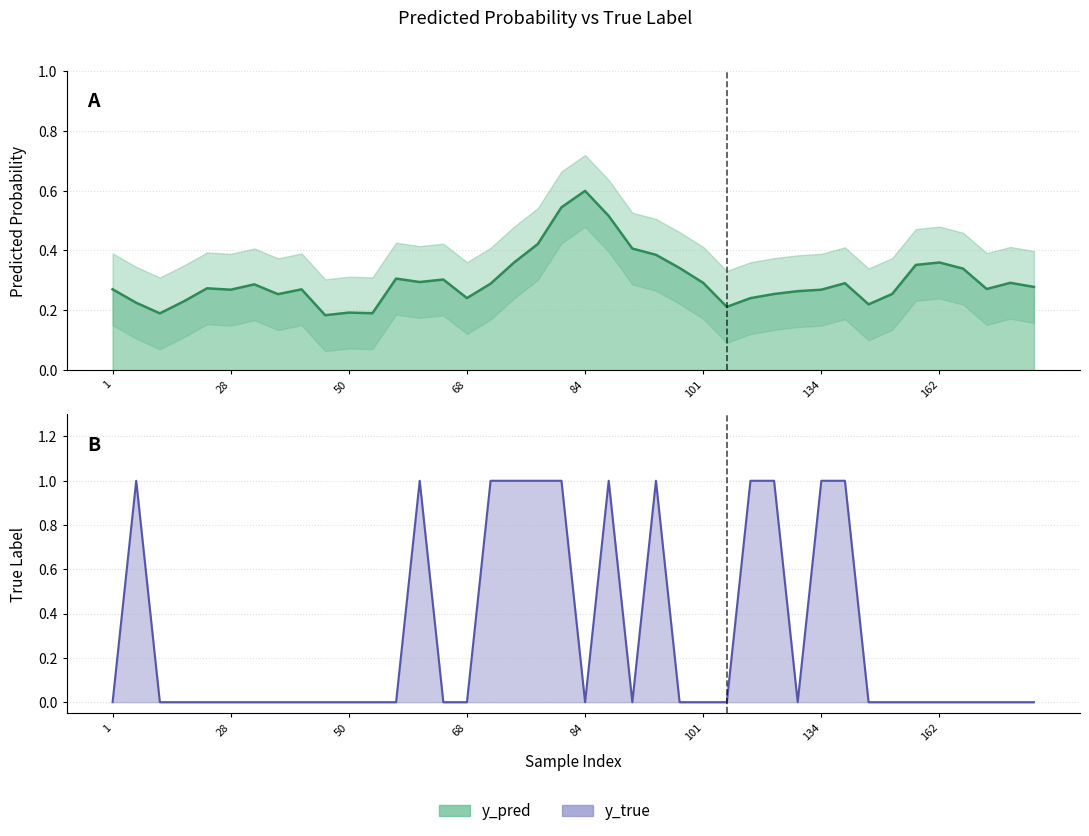

At 9, list the series in order from smallest to largest.

y_true, y_pred